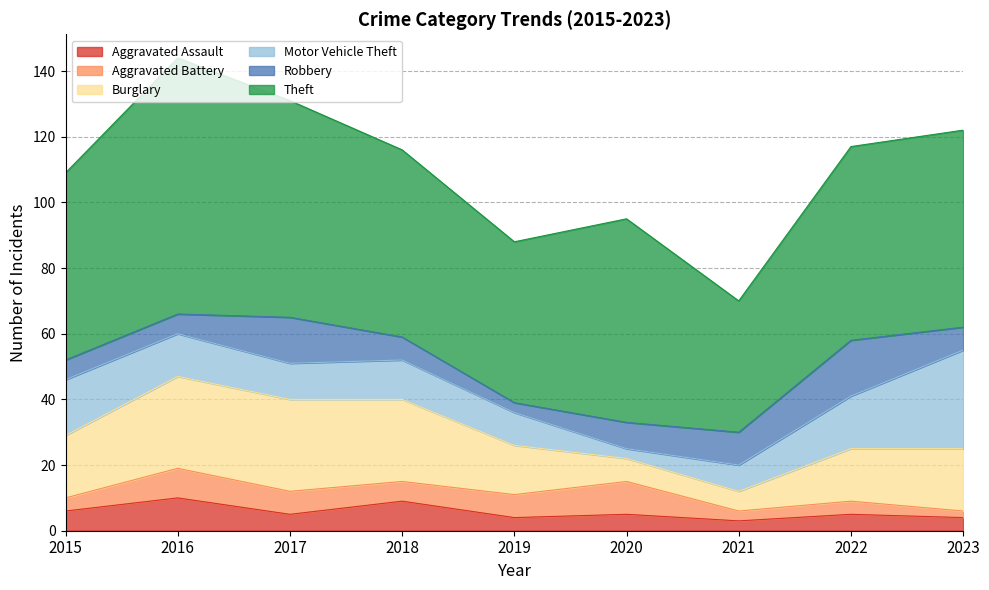

What is the value of the Burglary point at the 6th from the left?

7